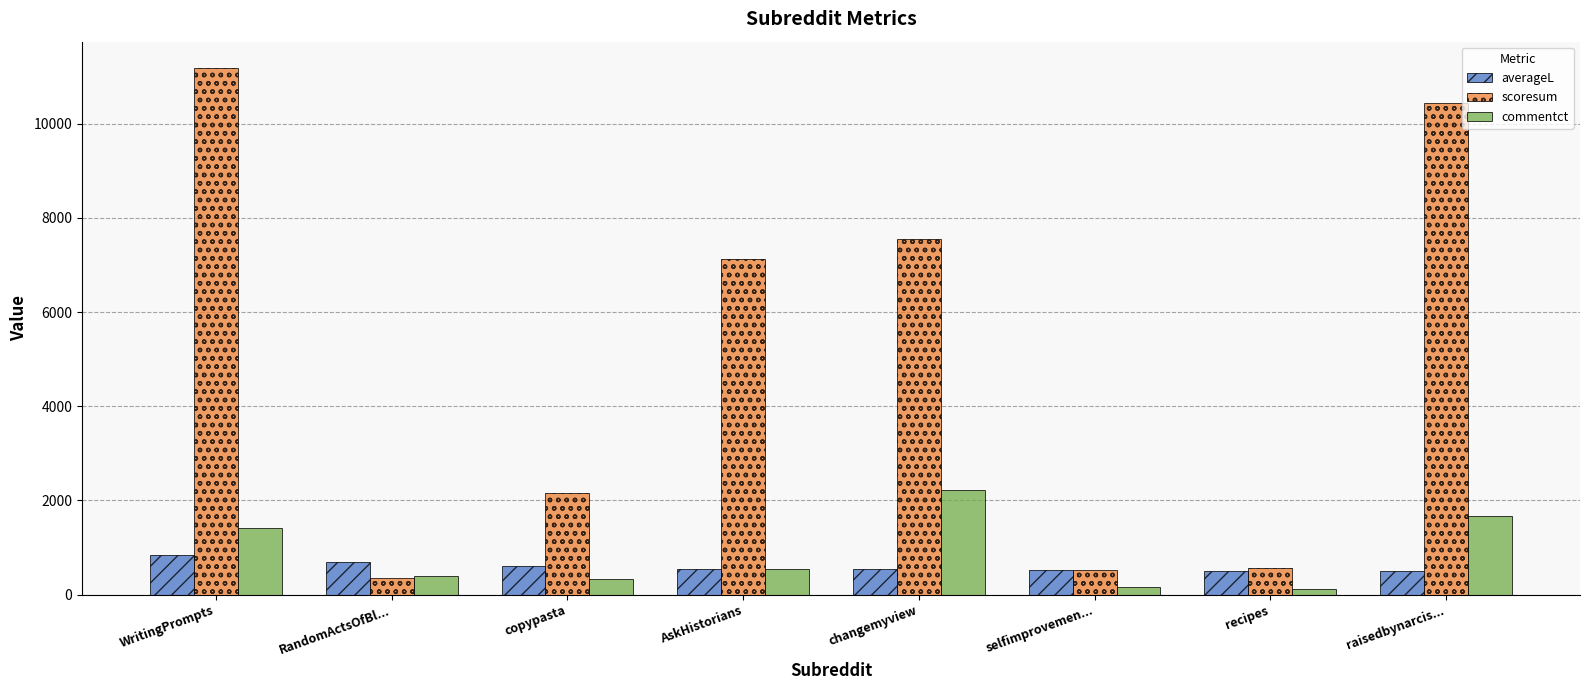

Which series has the widest spread of values?

scoresum